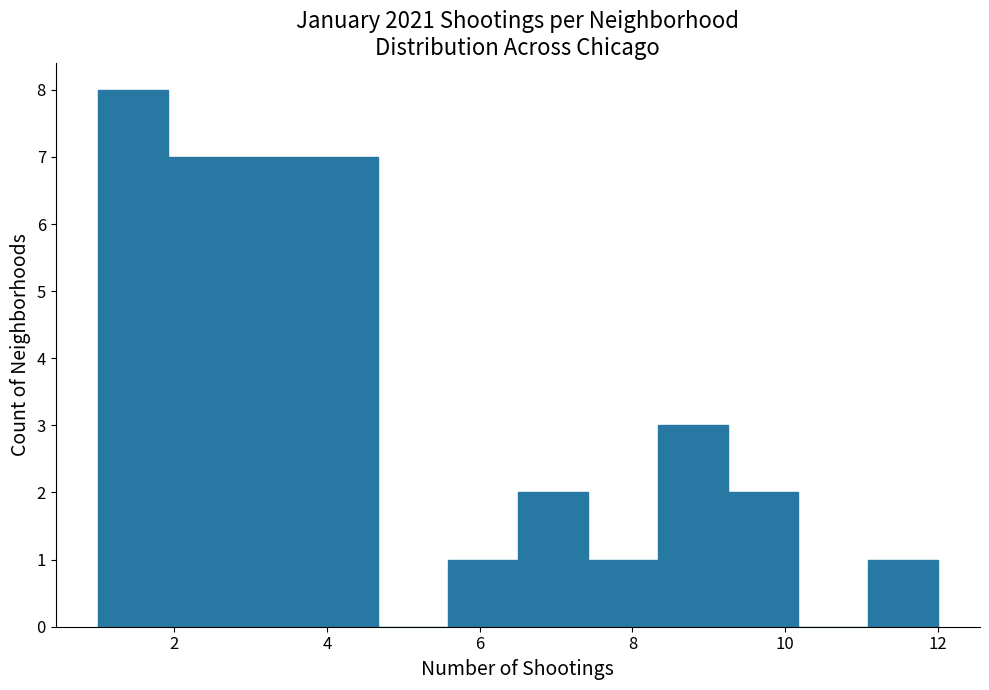

Which range on the x-axis has the tallest bar?

1.0 to 2.0